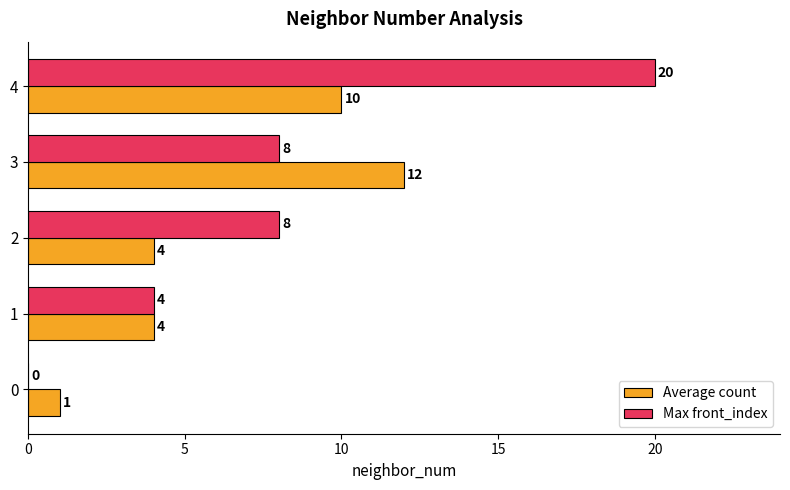

What is the sum of the Max front_index values at 2 and 4?

28